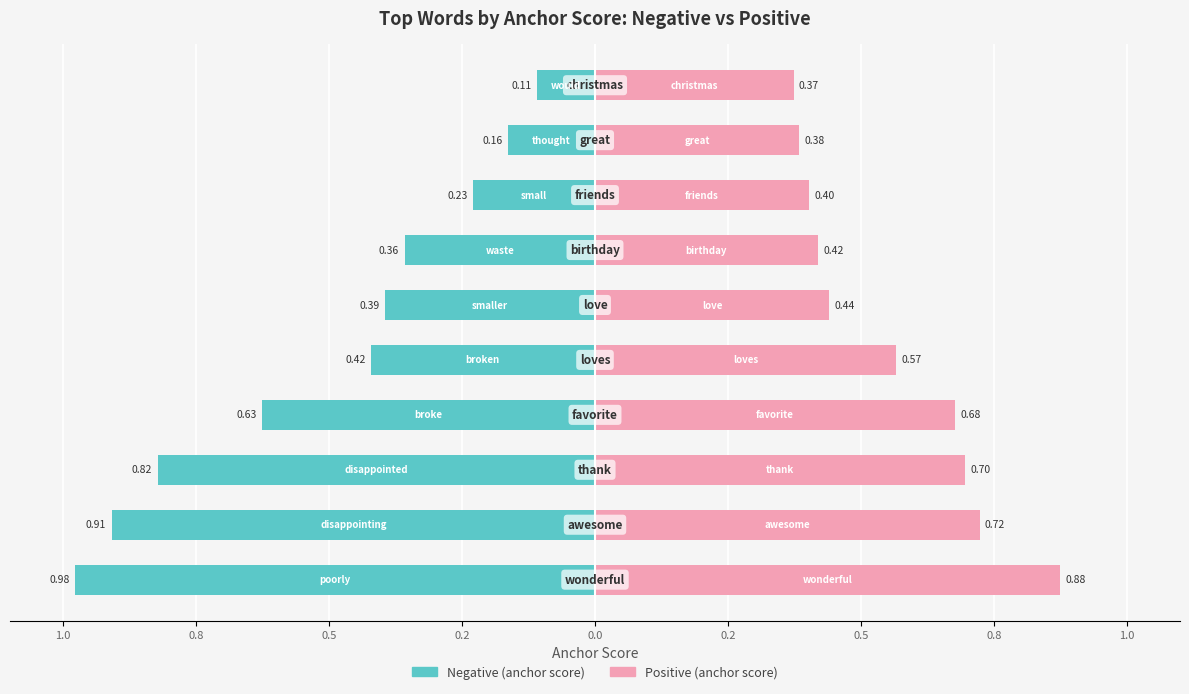

Is it true that Negative (anchor score) equals -0.4 at 0.0?

True